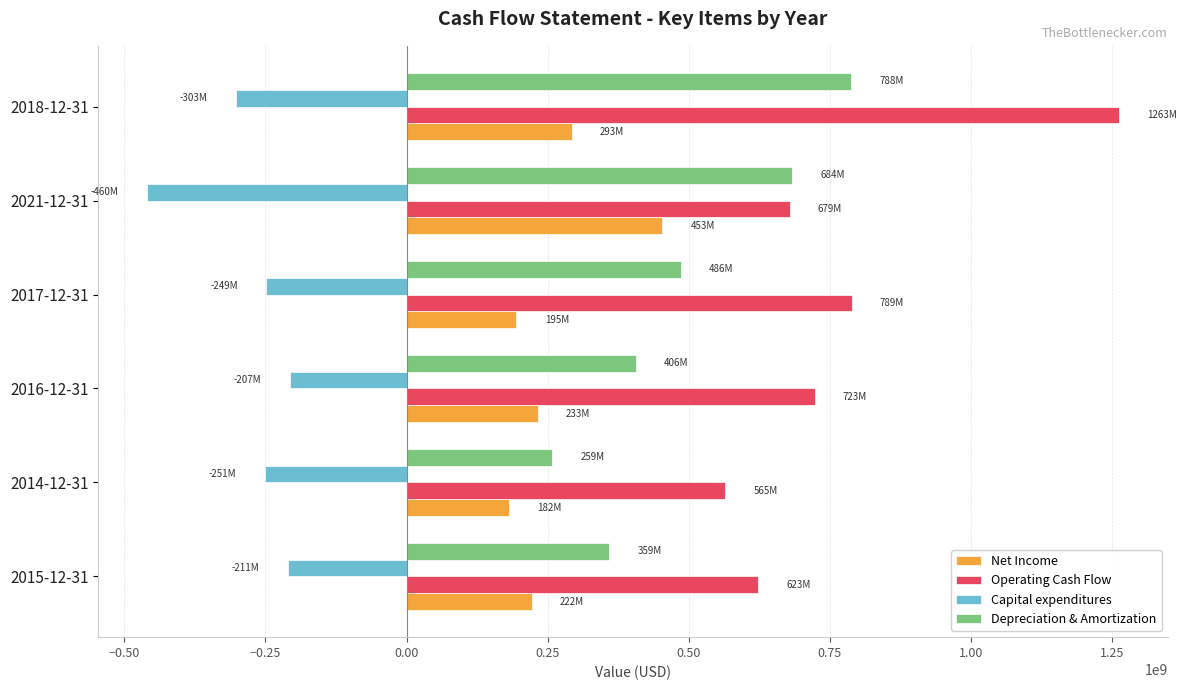

What is the difference between the second highest and second lowest values in the Operating Cash Flow series?

165715000